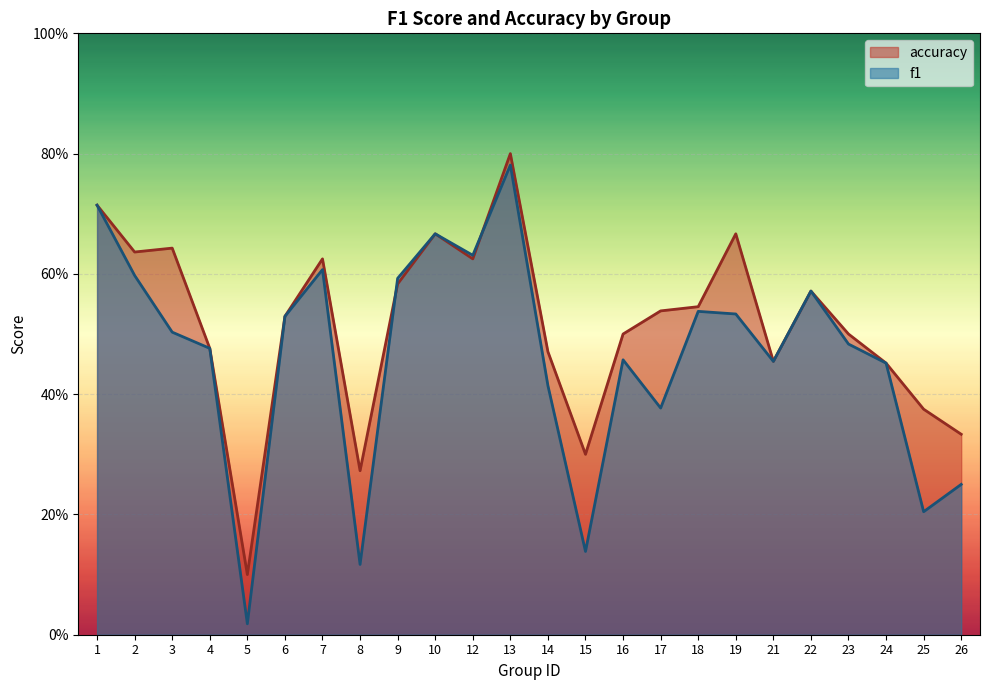

Which series changed the most between 6 and 15?

f1